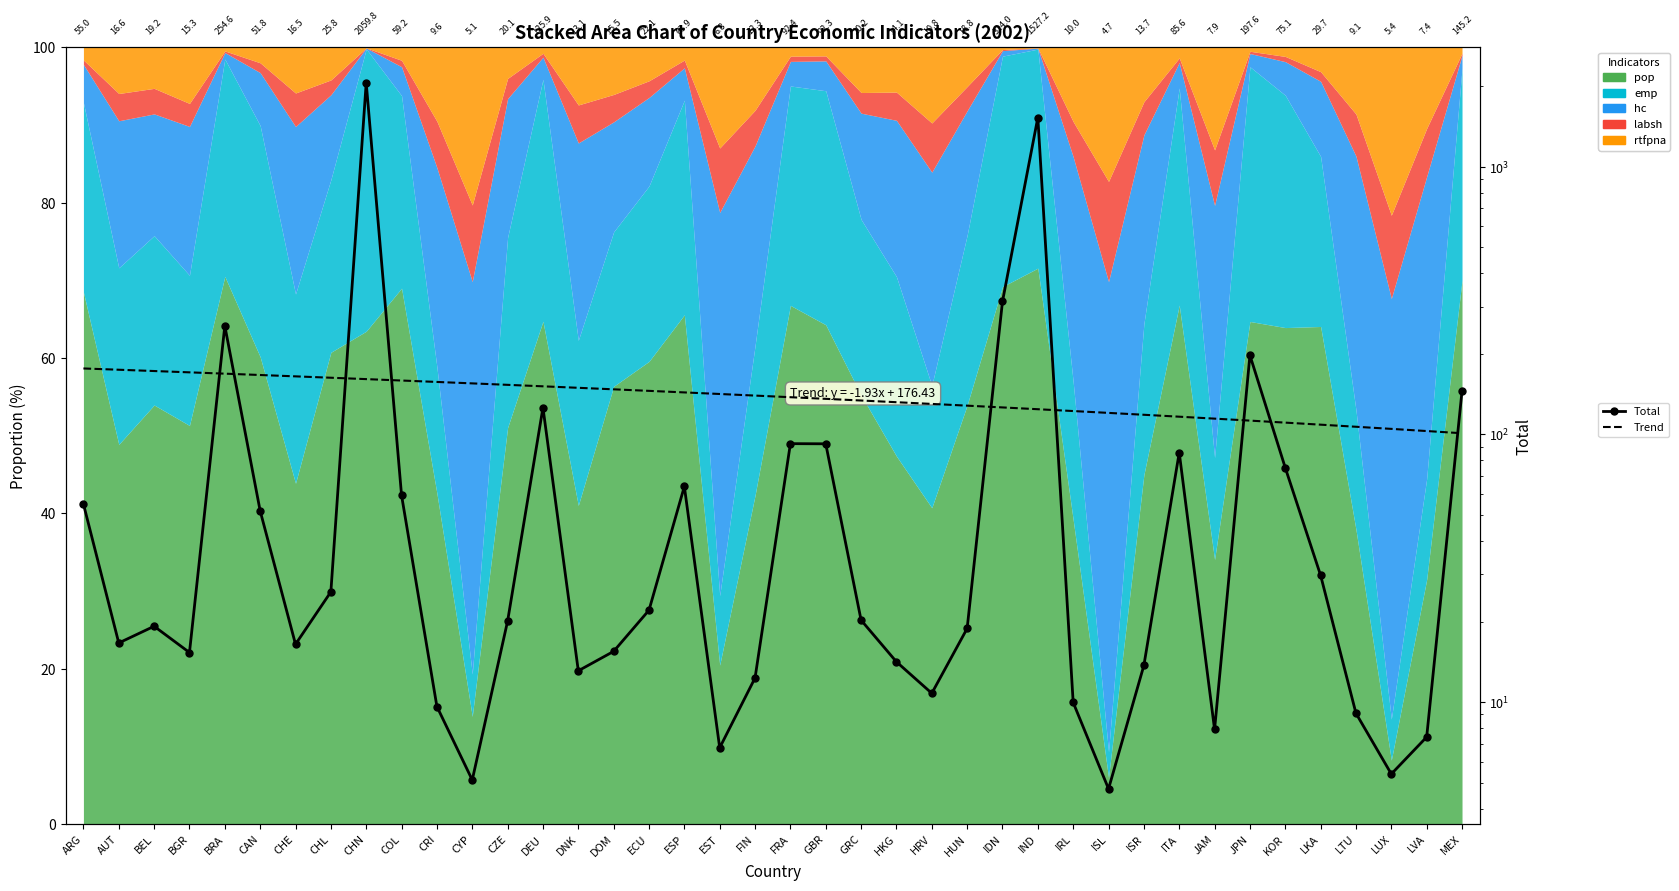

Where do Total and Trend first cross each other?

BGR and BRA